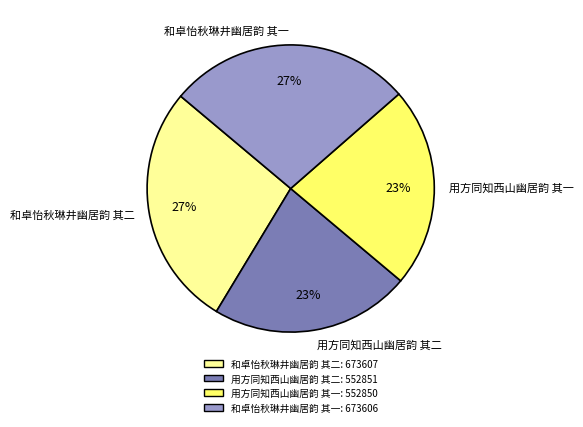

Combined, do 用方同知西山幽居韵 其二 and 用方同知西山幽居韵 其一 account for over 50%?

No